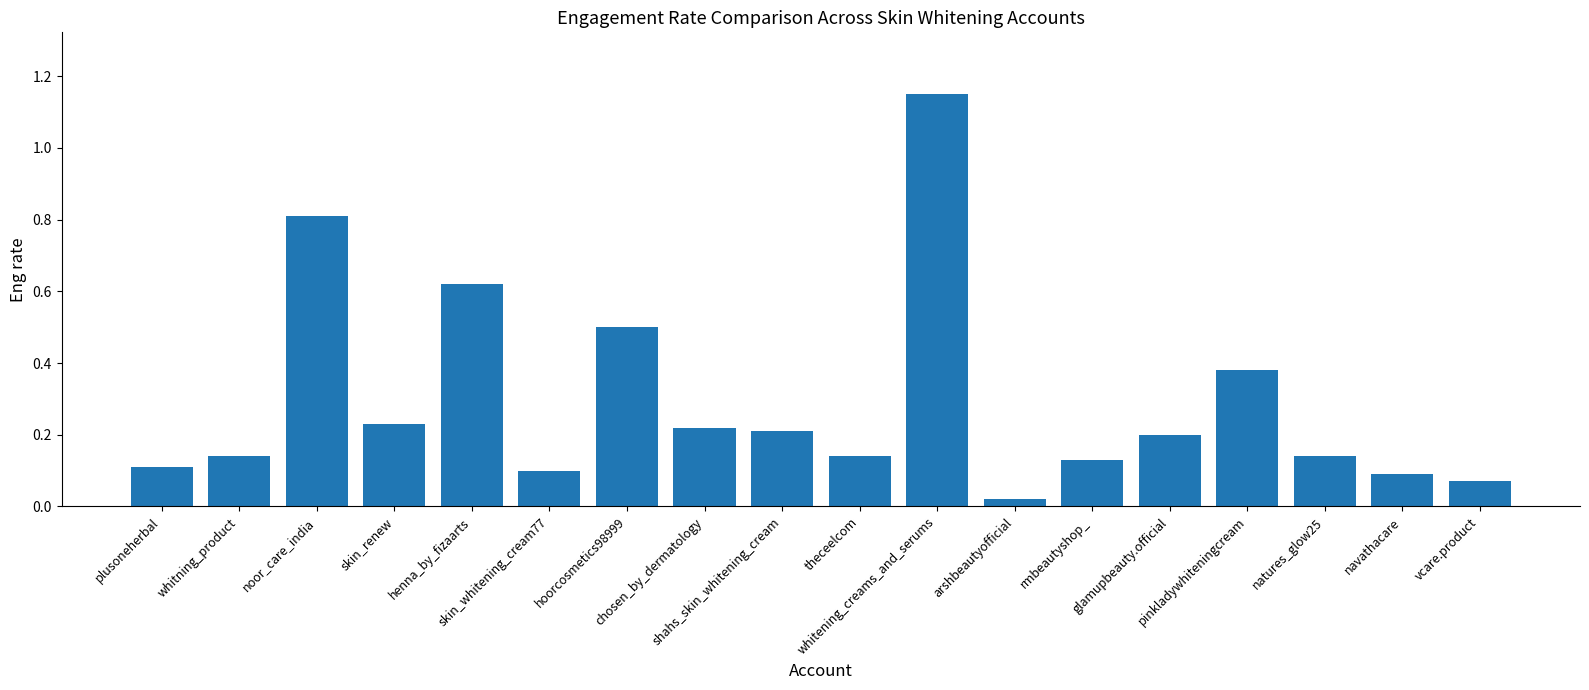

What is the sum of all values?

5.3